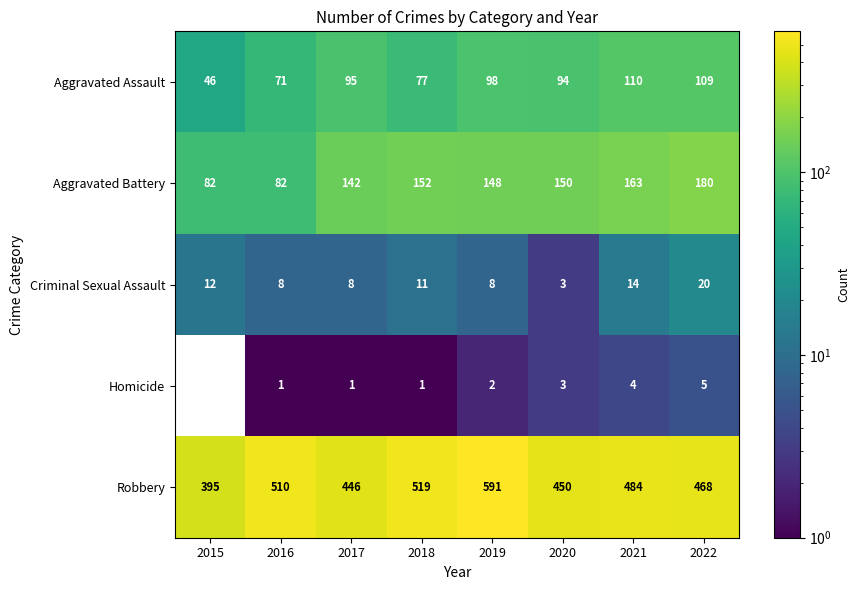

What is the total value across all series at 2016?

672